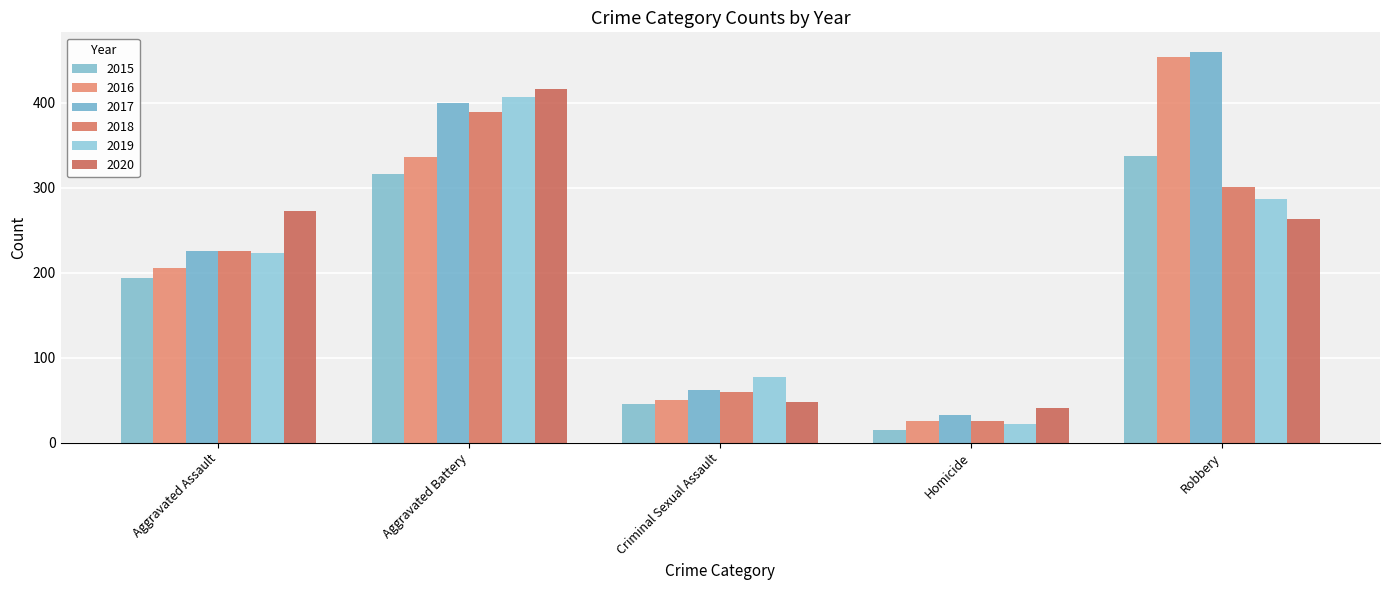

How many groups of bars are there?

5